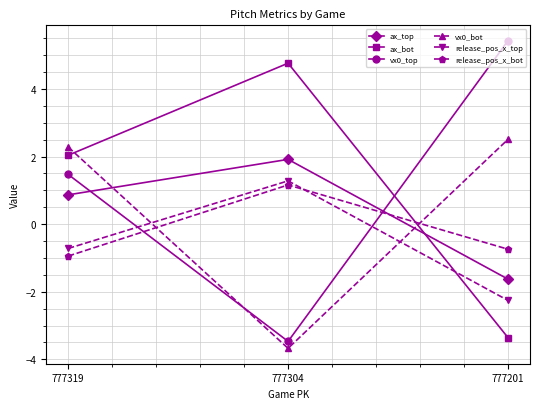

Which series has the largest range (max minus min)?

vx0_top